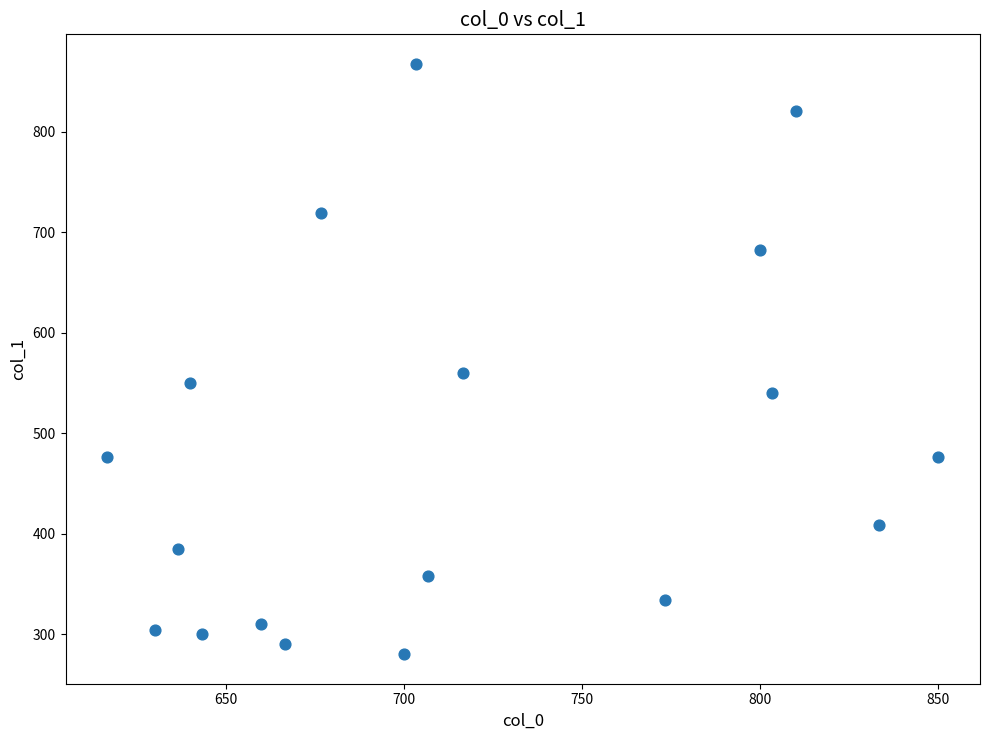

What is the range of X values (max minus min)?

233.3